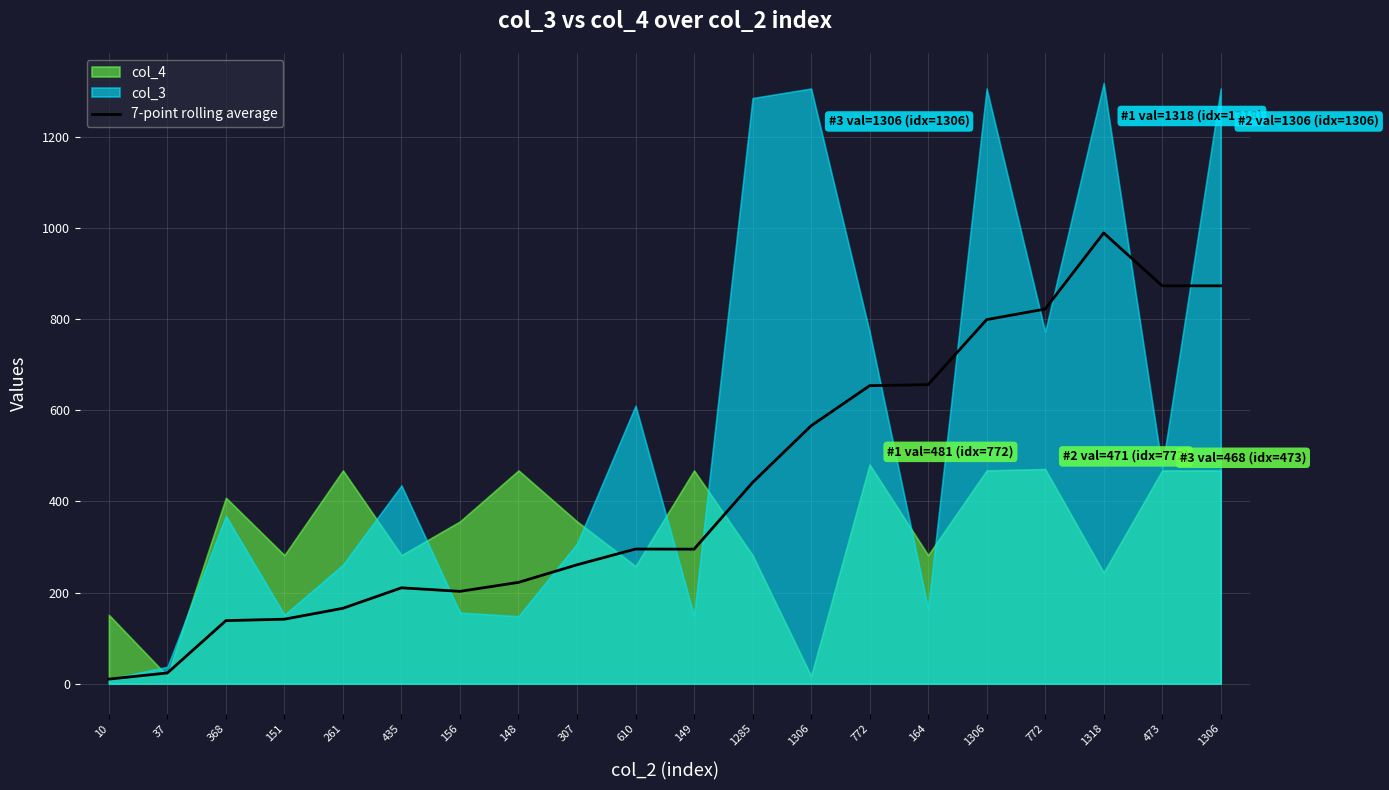

What is the change in value from 149 to 1306?

+577.9